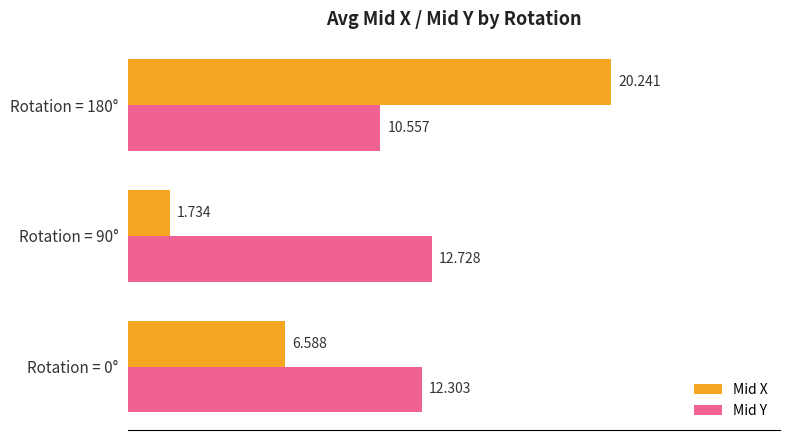

Which series has the widest spread of values?

Mid X